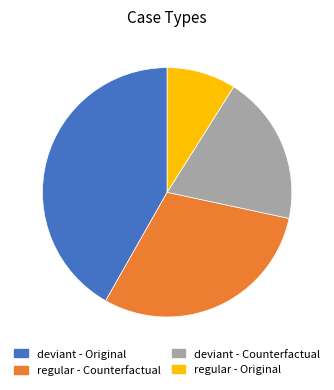

How many slices are in this pie chart?

4